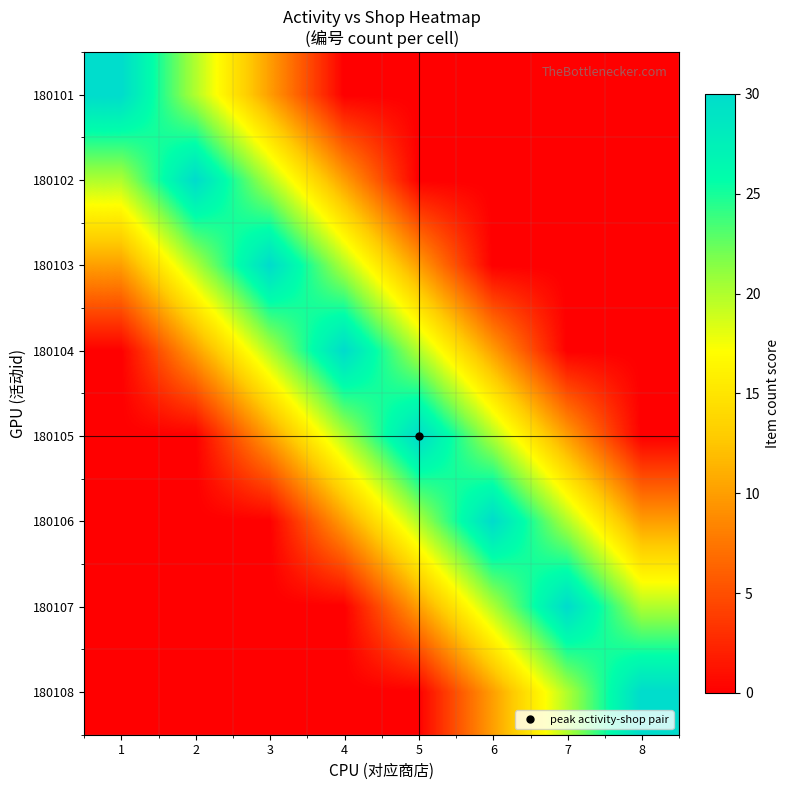

Which label corresponds to the largest value in the chart?

1